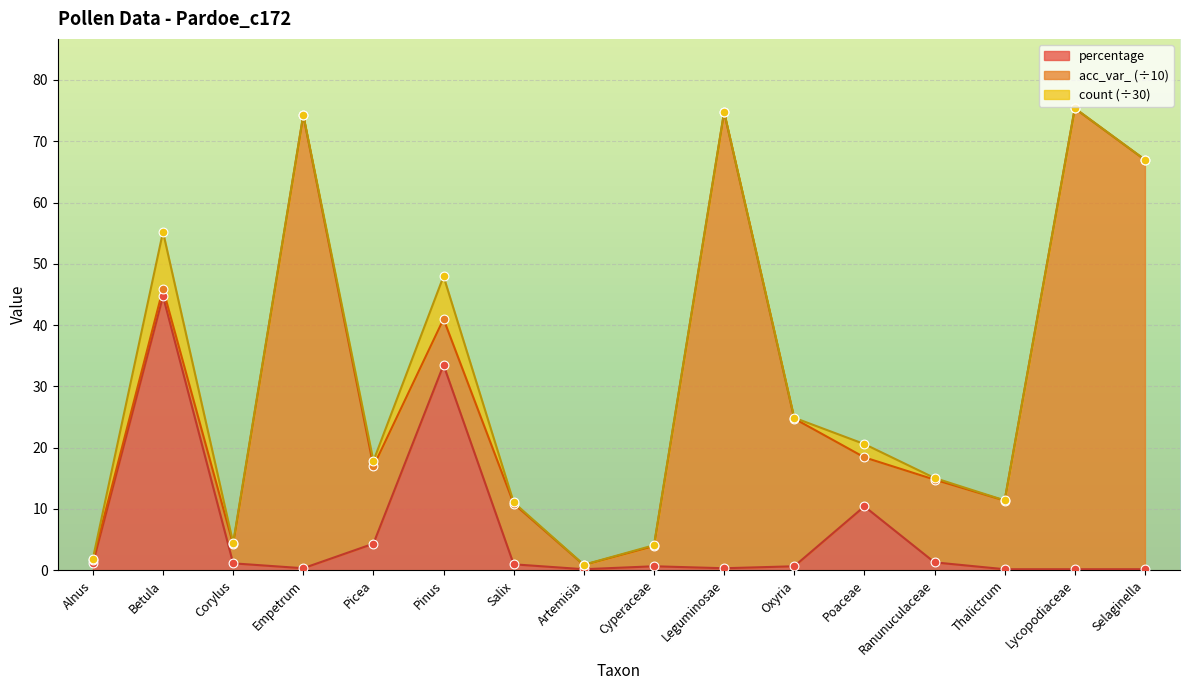

Which series contains the highest Y value?

count